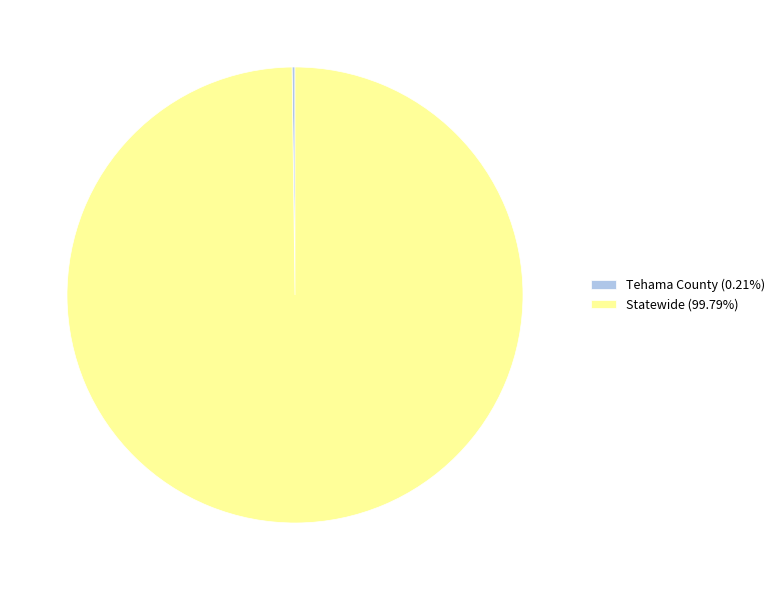

Does any single category account for the majority?

Yes